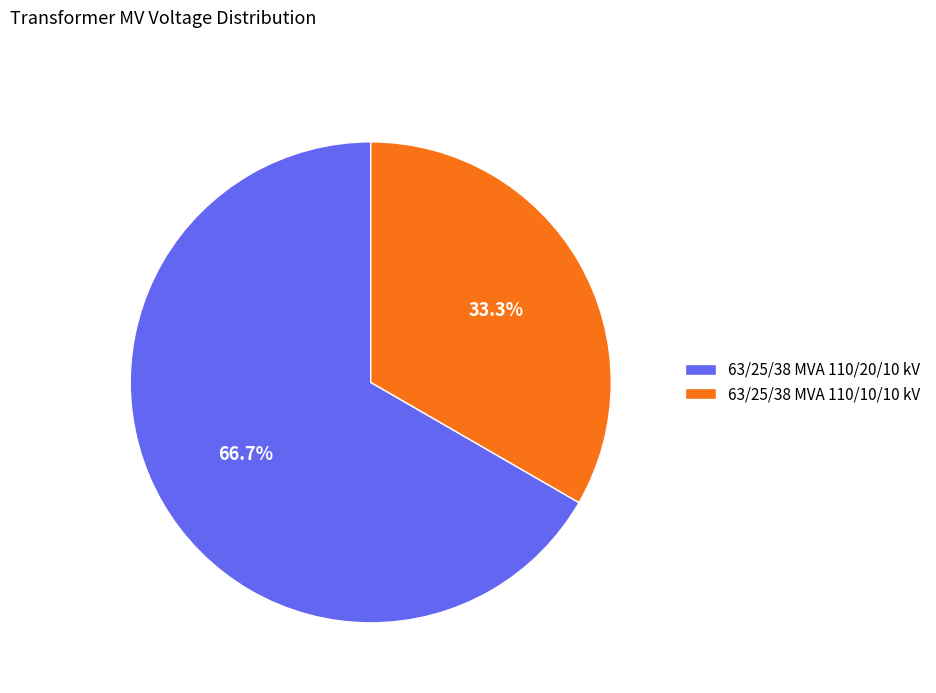

Which slice is the smallest?

63/25/38 MVA 110/10/10 kV